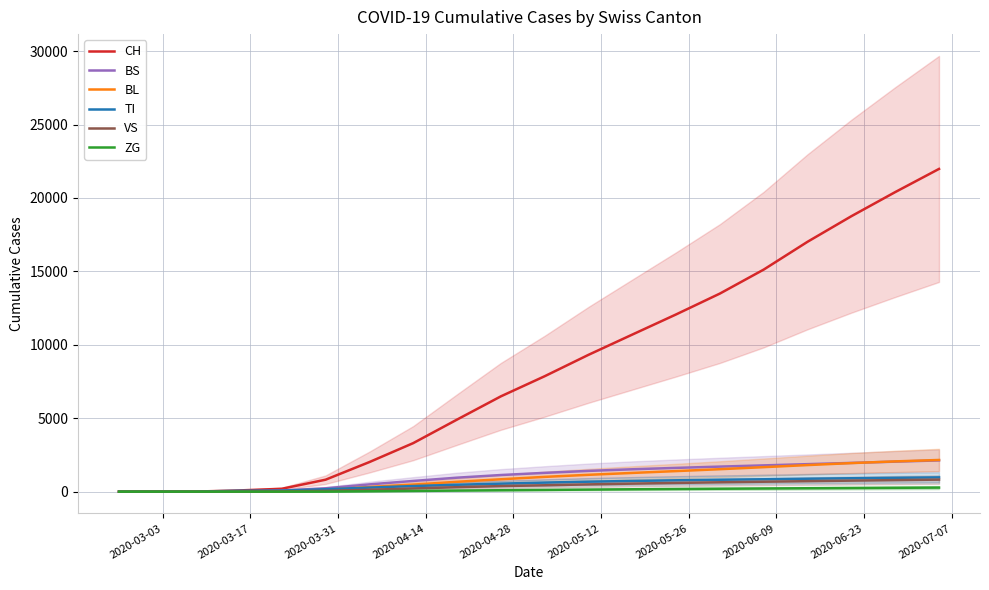

True or false: VS has more than 1 interior local peaks.

False